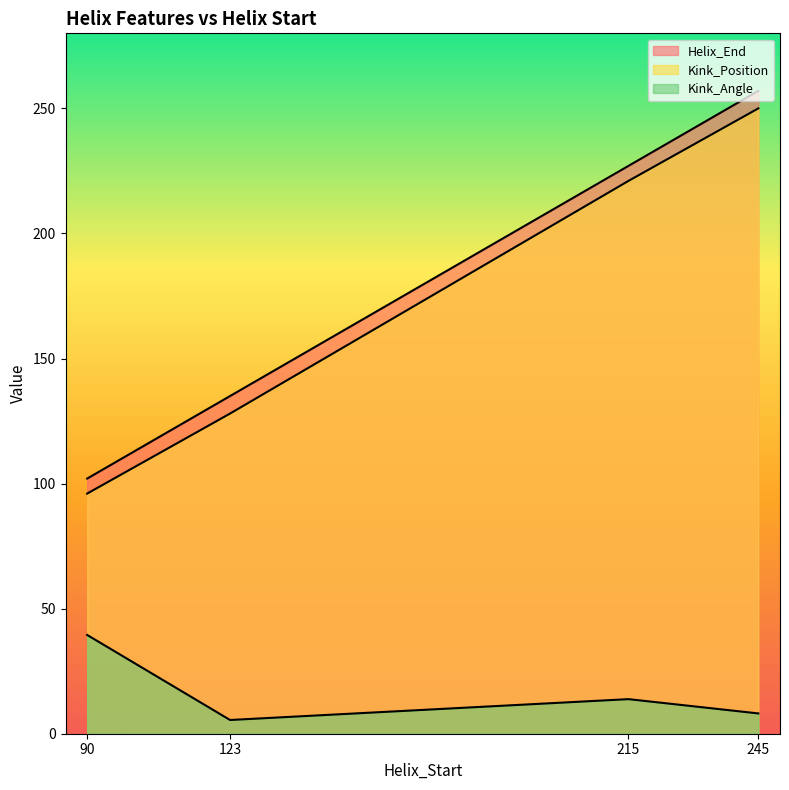

What is the value of the Helix_End point at the 4th from the left?

257.0